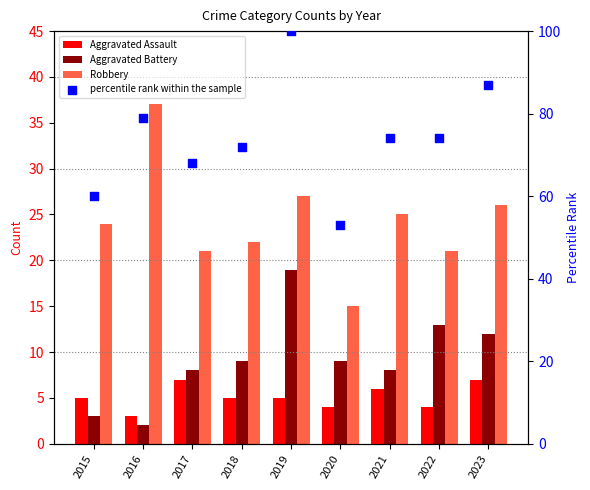

Which series has the largest total across all categories?

percentile rank within the sample